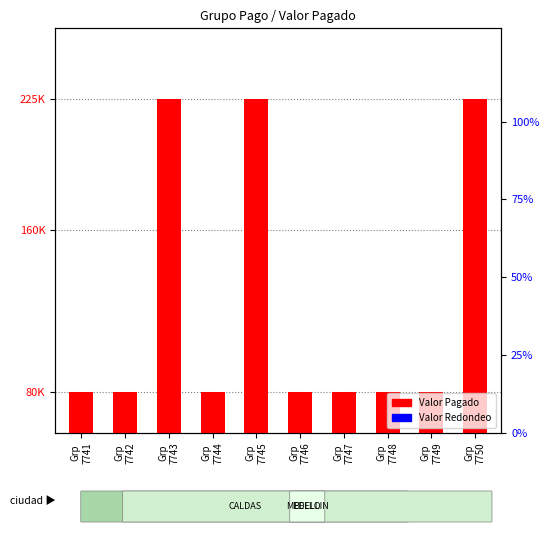

The chart shows a value of 19.6 at Grp 7749. True or false?

False